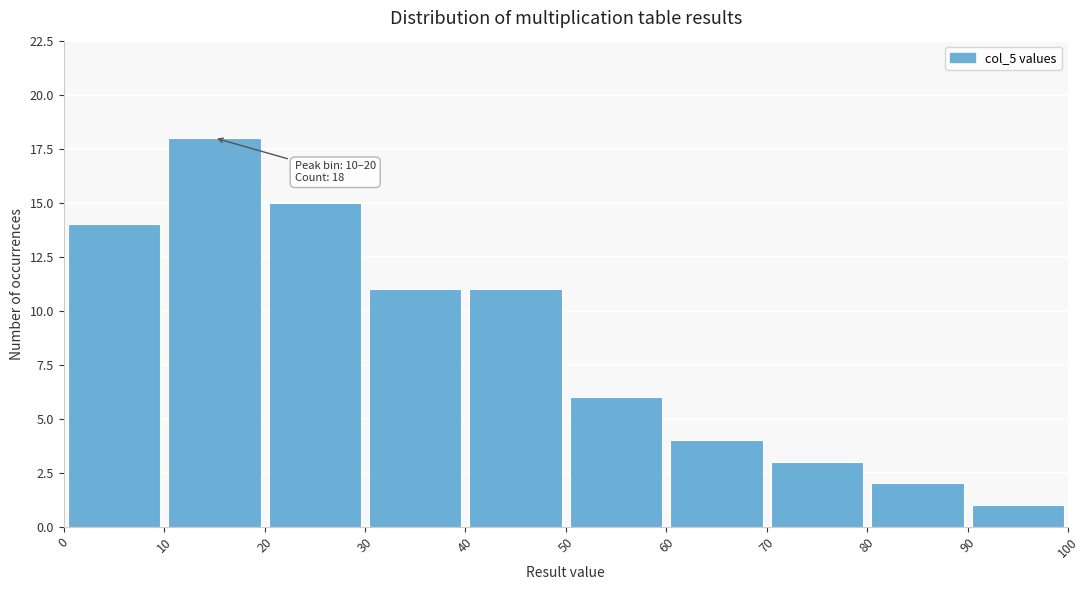

Over which range of the x-axis is the bar tallest?

10 to 20